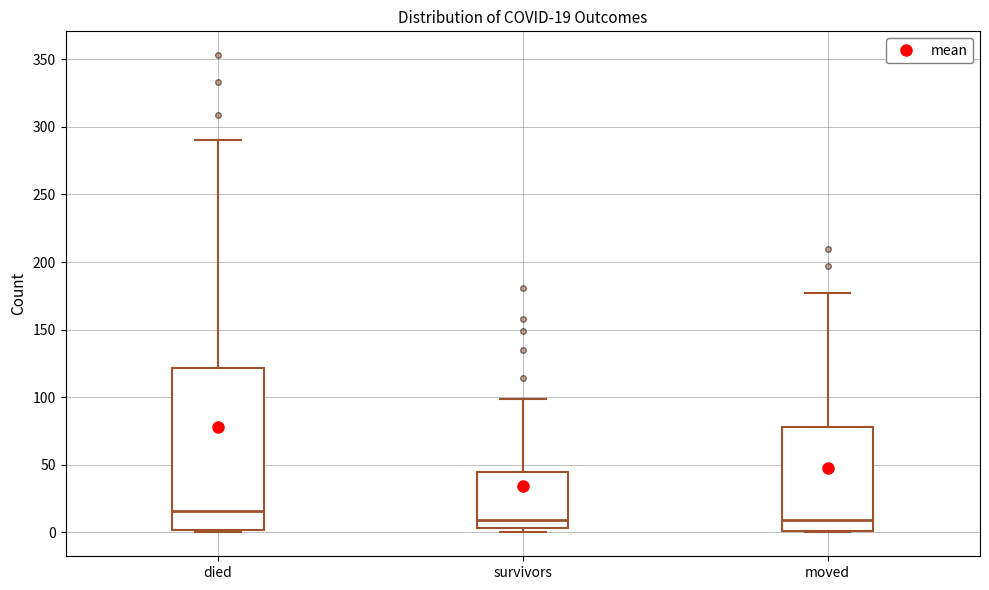

Which box's median line is the highest?

died